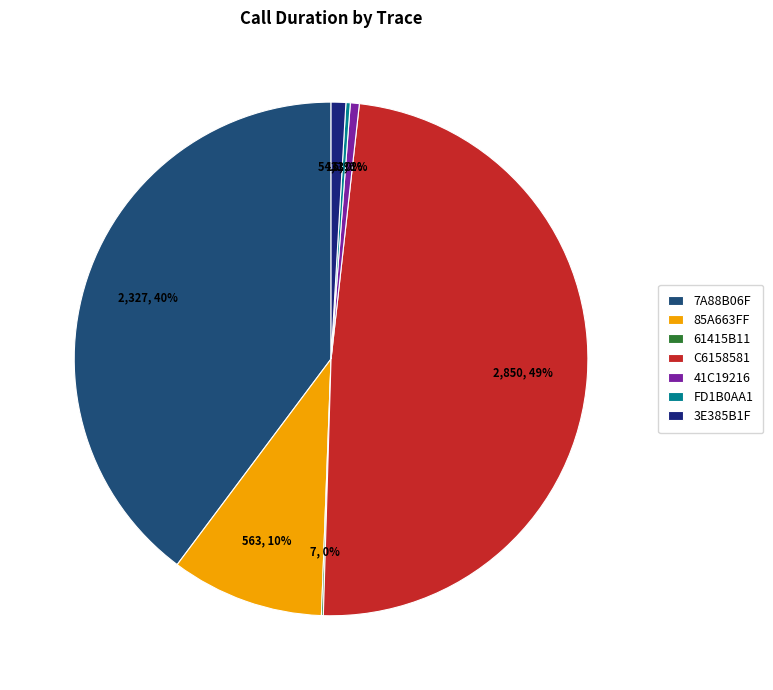

To the nearest percent, what percentage of the pie is 85A663FF?

10%